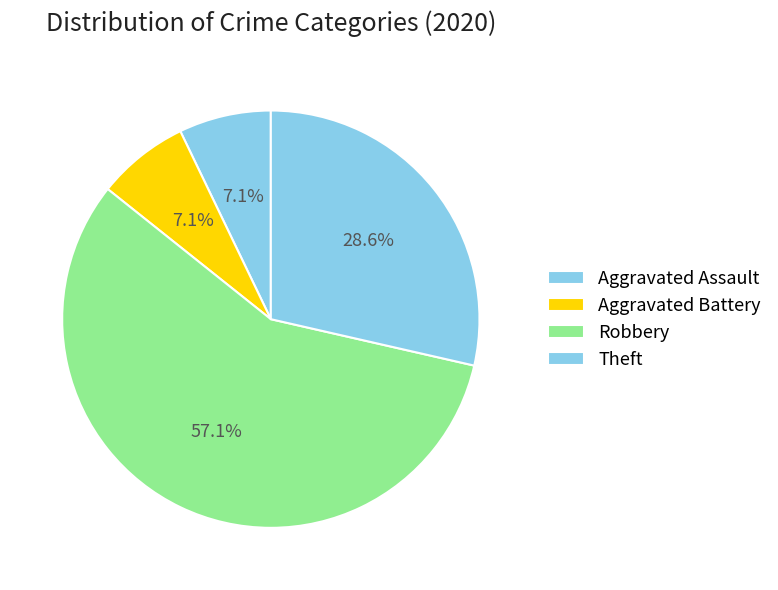

What percentage is the Theft slice, to the nearest percent?

29%